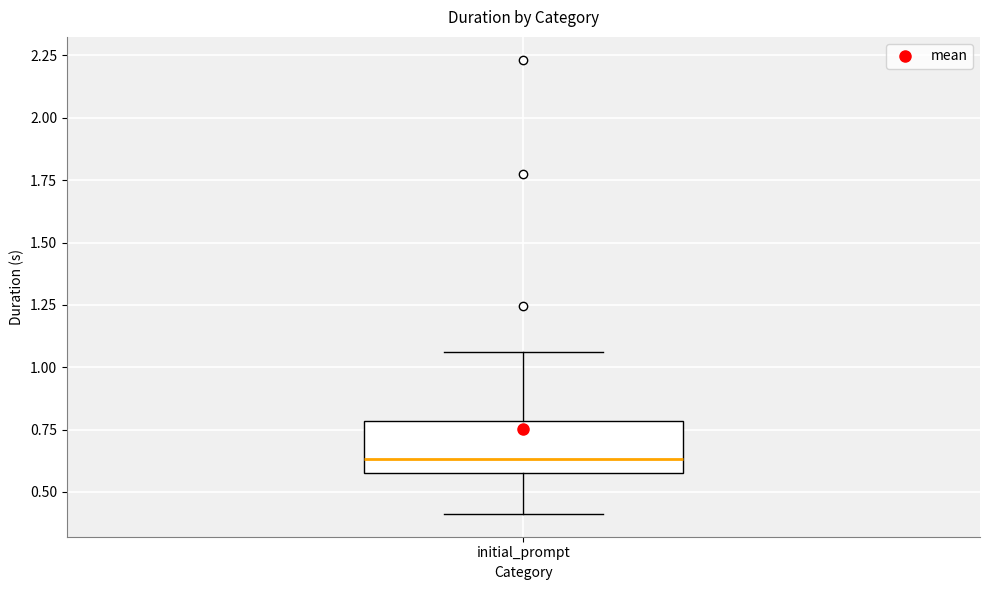

Where does the median line of the box for initial_prompt sit on the y-axis? The values are not printed on the chart, so give them approximately, as read against the axis.

0.65